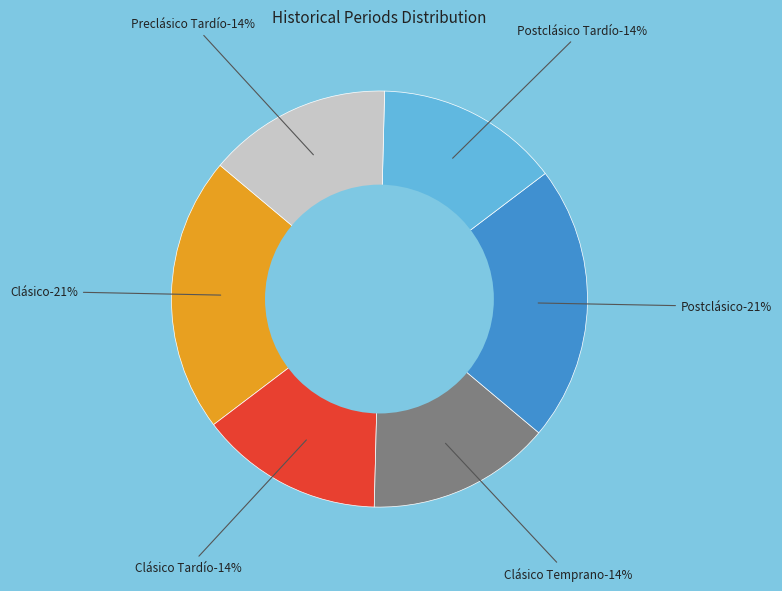

True or false: Preclásico Tardío accounts for 24% of the total.

False